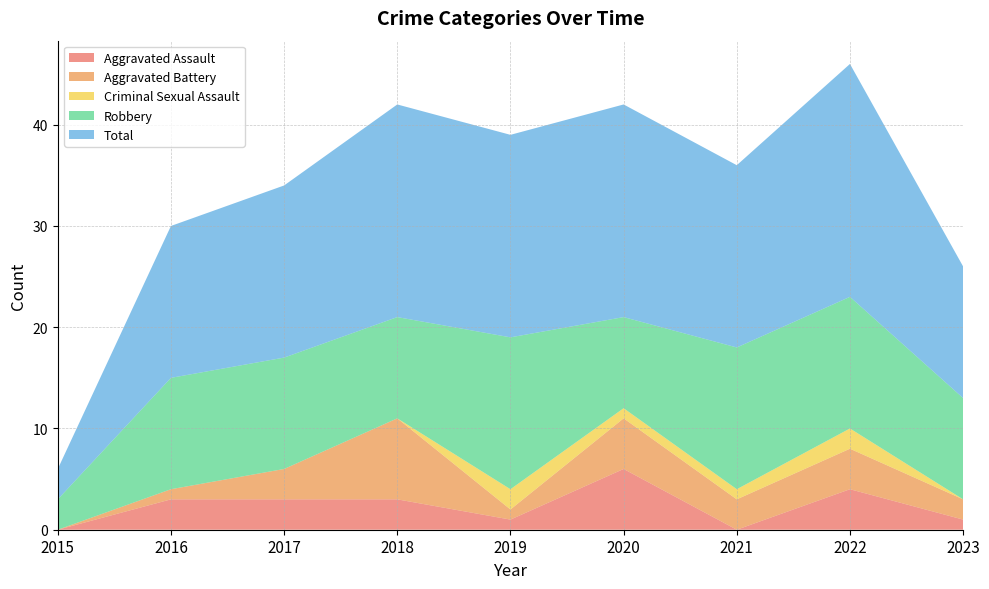

Reading left to right, transcribe all the data shown in this chart.

Aggravated Assault: 0	3	3	3	1	6	0	4	1
Aggravated Battery: 0	1	3	8	1	5	3	4	2
Criminal Sexual Assault: 0	0	0	0	2	1	1	2	0
Robbery: 3	11	11	10	15	9	14	13	10
Total: 3	15	17	21	20	21	18	23	13